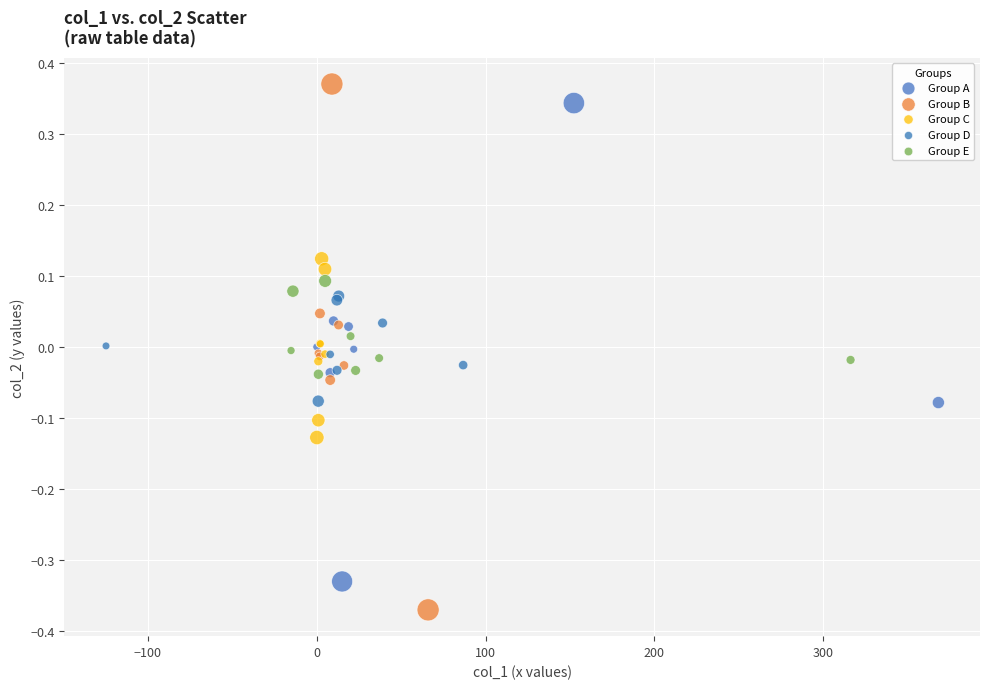

Which series reaches the minimum Y coordinate?

Group B